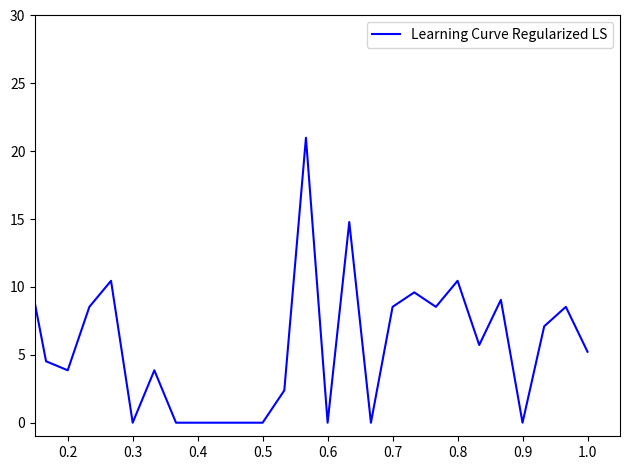

True or false: there are more than 1 points higher than both neighbors.

True